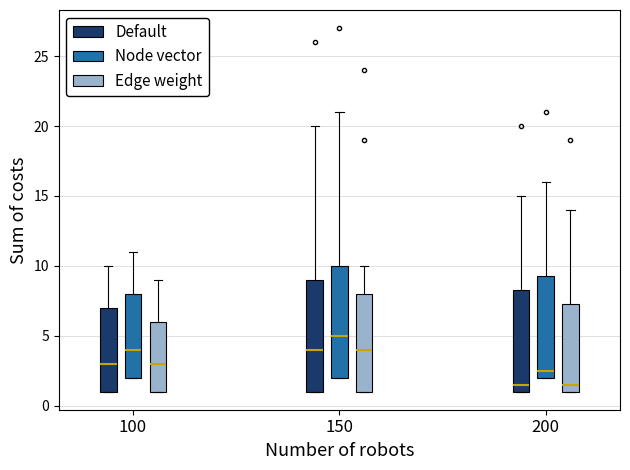

Reading left to right, transcribe this box plot: for each box, give where its median line is, the range the box spans, and where its two whiskers end, as read against the y-axis. The values are not printed on the chart, so give them approximately, as read against the axis.

100 (Default): median 3.0, box 1.0 to 7.0, whiskers 1.0 to 10.0
100 (Node vector): median 4.0, box 2.0 to 8.0, whiskers 2.0 to 11.0
100 (Edge weight): median 3.0, box 1.0 to 6.0, whiskers 1.0 to 9.0
150 (Default): median 4.0, box 1.0 to 9.0, whiskers 1.0 to 20.0
150 (Node vector): median 5.0, box 2.0 to 10.0, whiskers 2.0 to 21.0
150 (Edge weight): median 4.0, box 1.0 to 8.0, whiskers 1.0 to 10.0
200 (Default): median 1.5, box 1.0 to 8.5, whiskers 1.0 to 15.0
200 (Node vector): median 2.5, box 2.0 to 9.5, whiskers 2.0 to 16.0
200 (Edge weight): median 1.5, box 1.0 to 7.5, whiskers 1.0 to 14.0